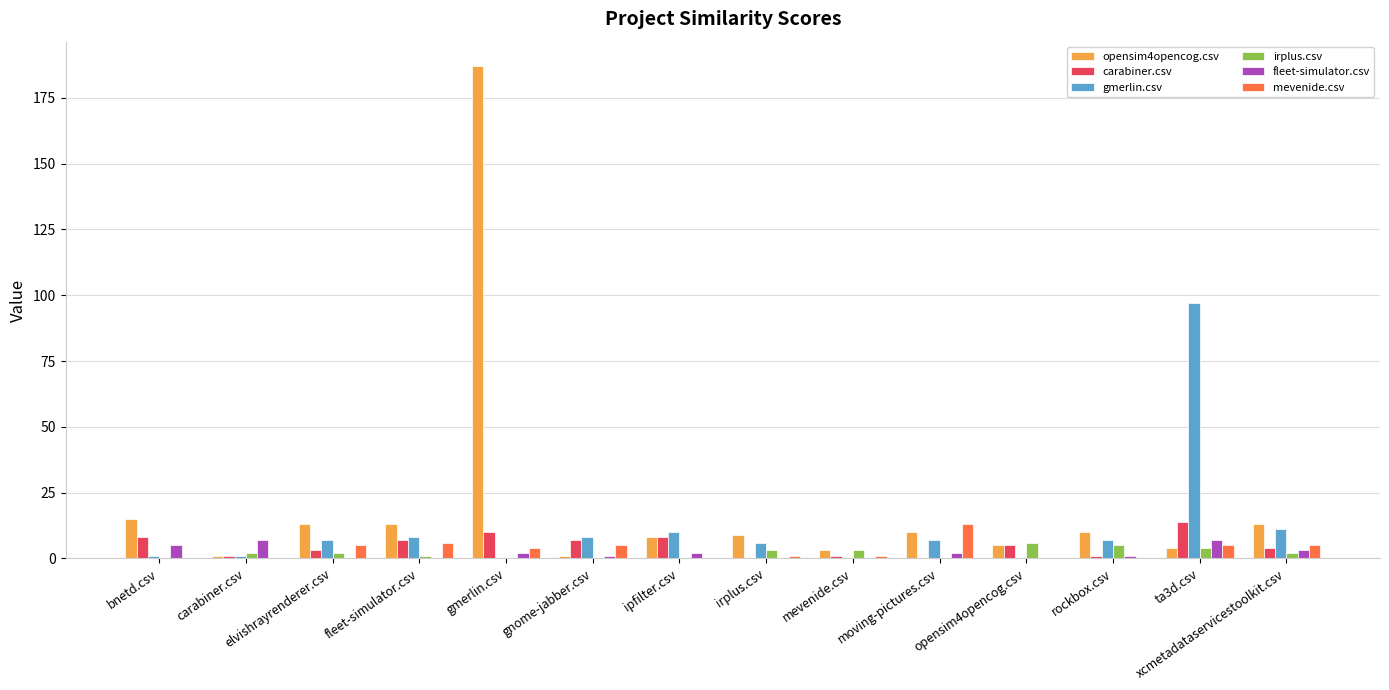

Between gnome-jabber.csv and ta3d.csv, which series saw the biggest shift?

gmerlin.csv